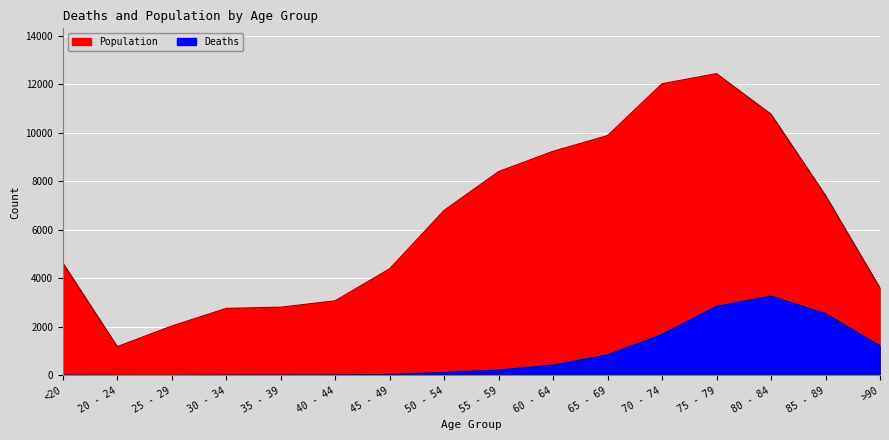

Reading left to right, transcribe all the data shown in this chart.

Deaths: <20=18	20 - 24=4	25 - 29=3	30 - 34=17	35 - 39=18	40 - 44=24	45 - 49=47	50 - 54=126	55 - 59=227	60 - 64=426	65 - 69=850	70 - 74=1690	75 - 79=2848	80 - 84=3273	85 - 89=2548	>90=1224
Population: <20=4641	20 - 24=1191	25 - 29=2038	30 - 34=2765	35 - 39=2814	40 - 44=3078	45 - 49=4396	50 - 54=6803	55 - 59=8400	60 - 64=9236	65 - 69=9883	70 - 74=12018	75 - 79=12434	80 - 84=10764	85 - 89=7417	>90=3604